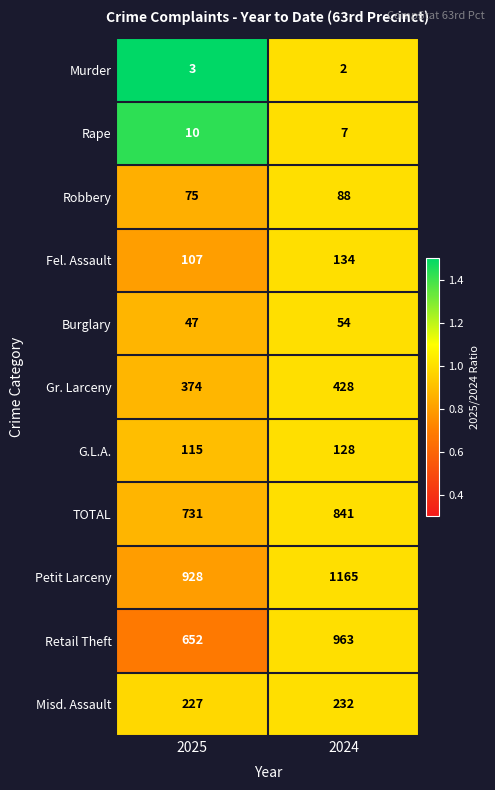

The Misd. Assault series shows 343 at 2025. True or false?

False